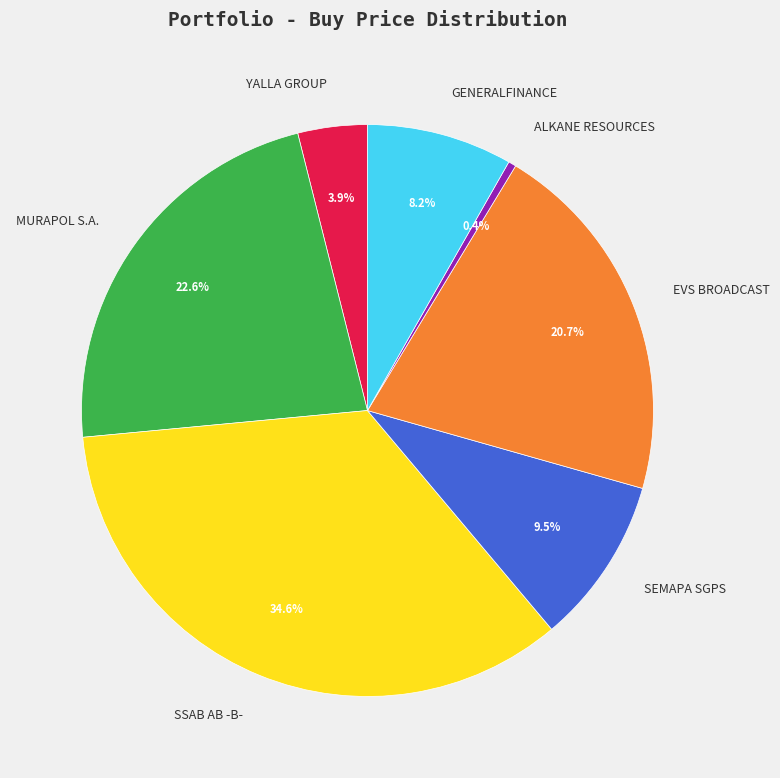

The YALLA GROUP slice represents 19% of the pie. True or false?

False